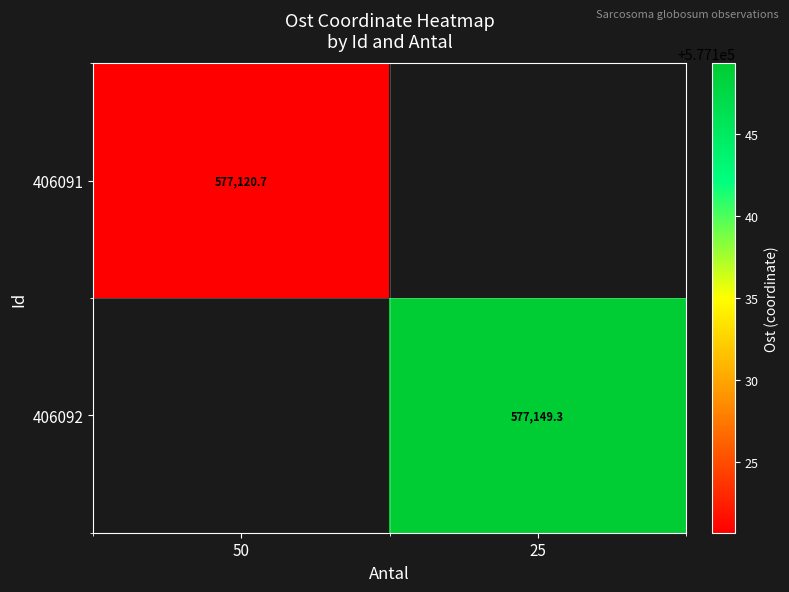

What is the greatest value displayed?

577149.3